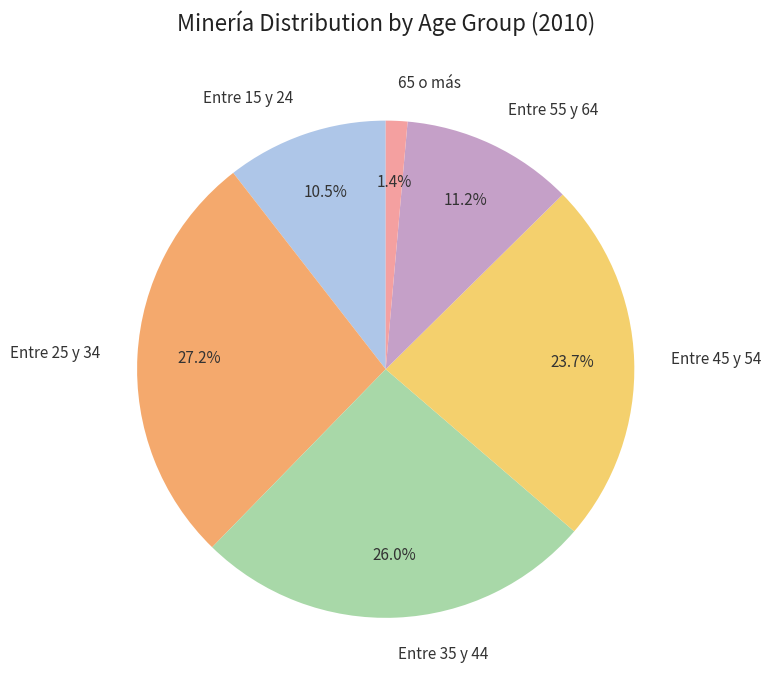

How many slices are in this pie chart?

6